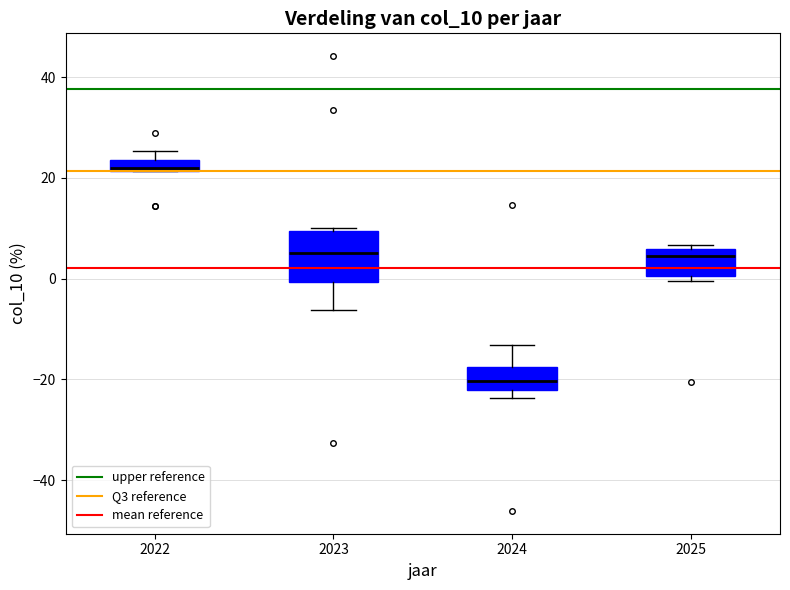

Which box has the highest median line?

2022